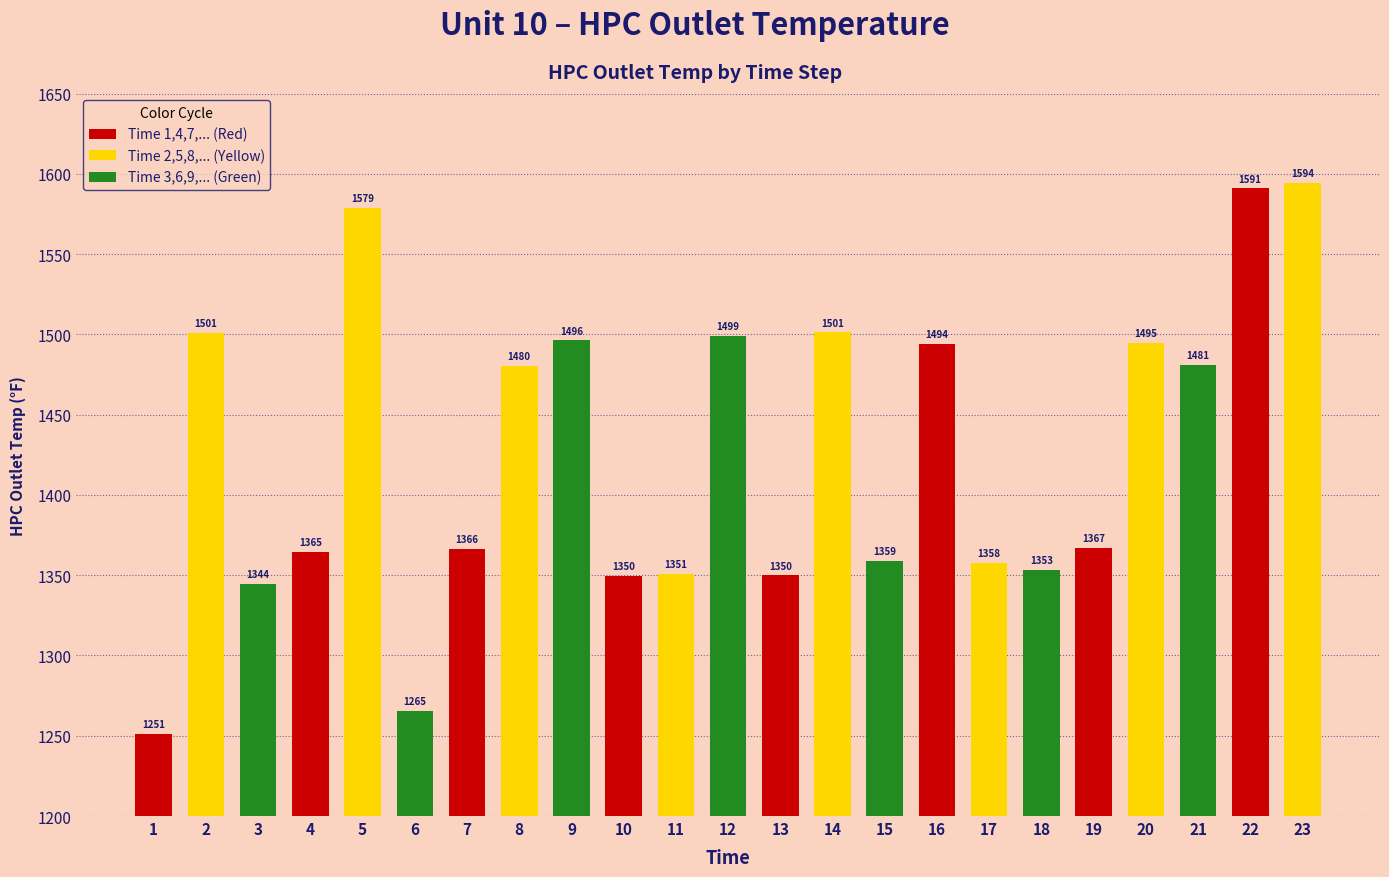

At which category does the chart reach its peak across all series?

23